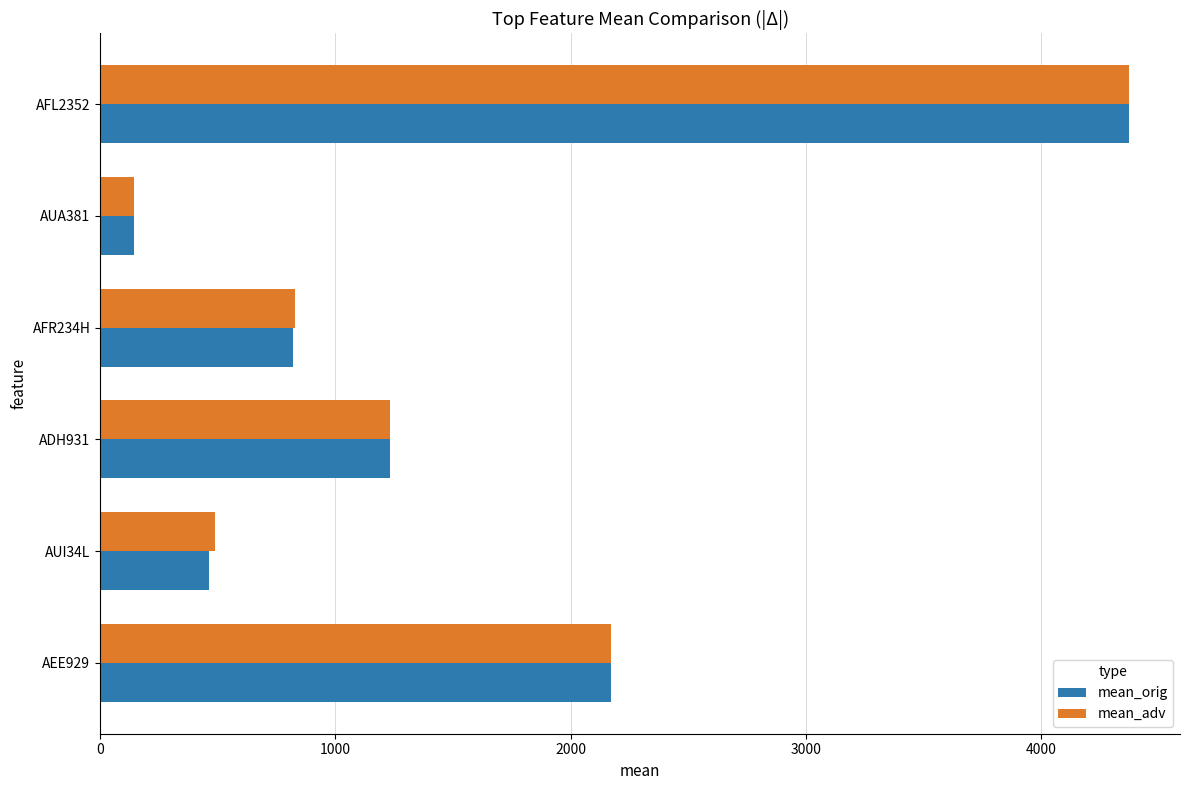

How many data points in mean_orig are less than 1233?

3